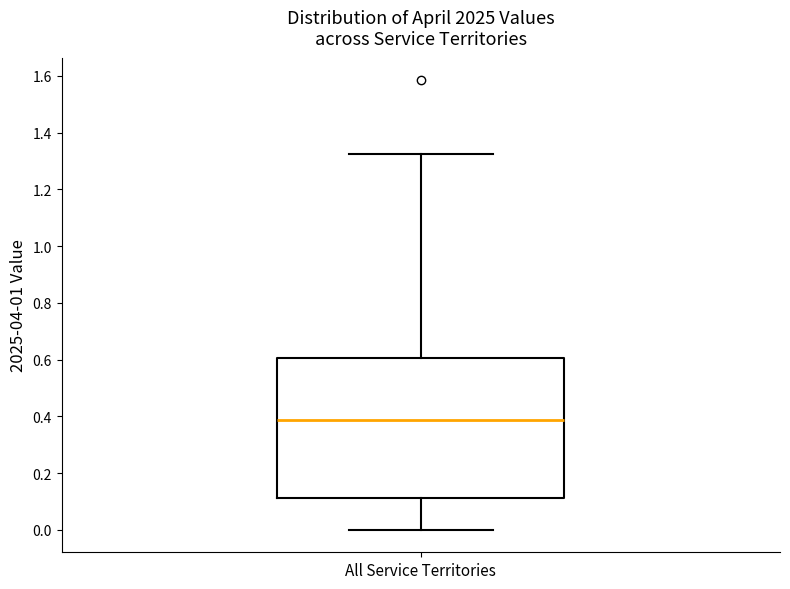

Where is the upper edge of the box for All Service Territories on the y-axis? The values are not printed on the chart, so give them approximately, as read against the axis.

0.60